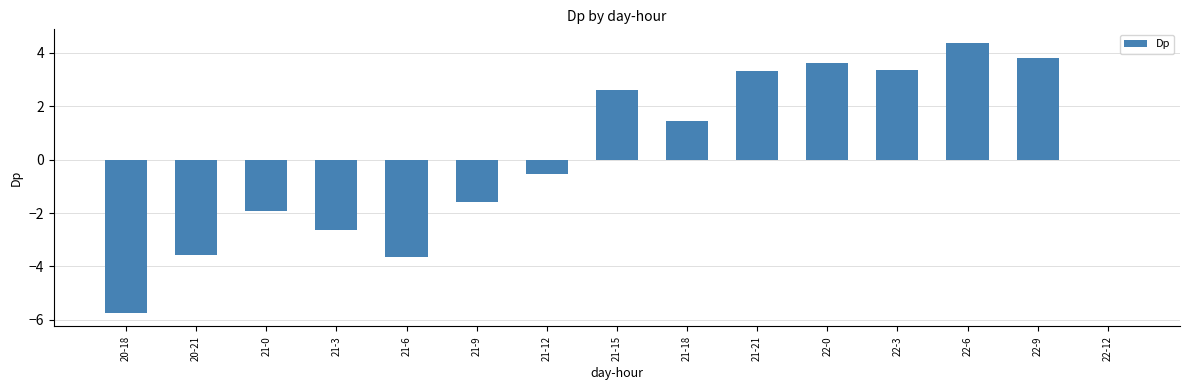

Is it true that the value at 21-18 is 2.1?

False